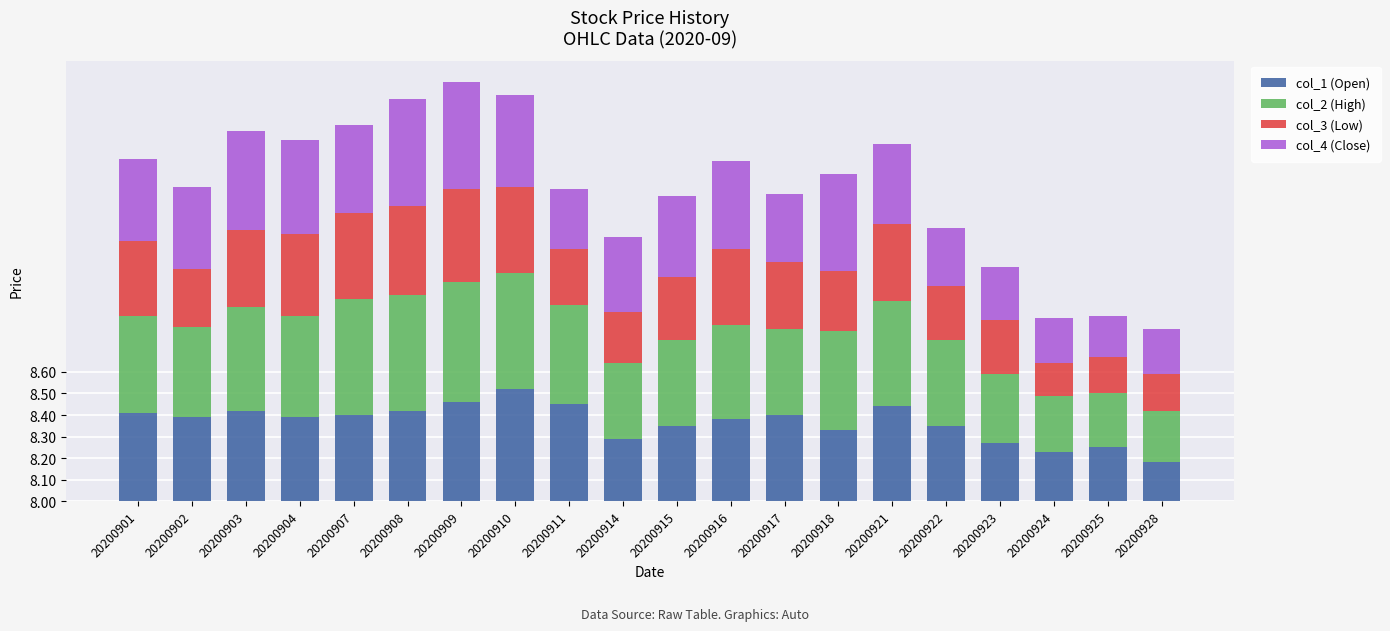

Which has a higher value, 20200925 or 20200908?

20200908